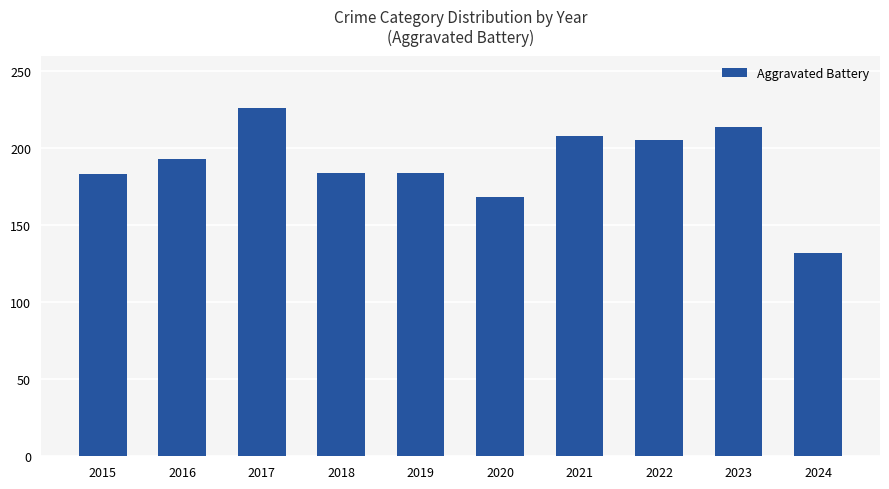

How many bars are there in total?

10